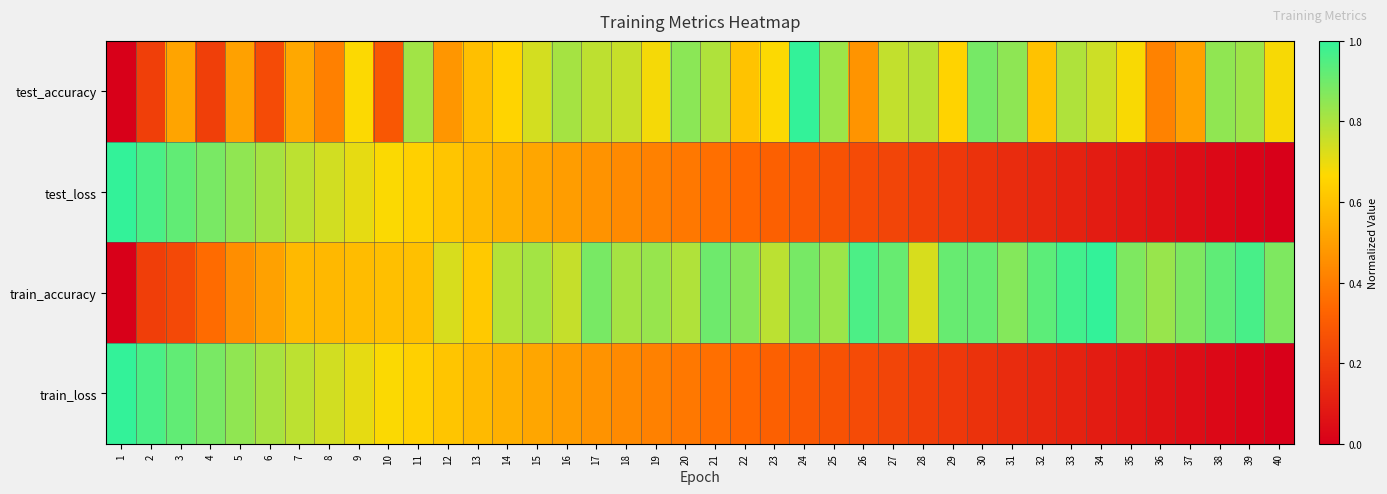

What is the difference between the highest and lowest values at 18?

0.4